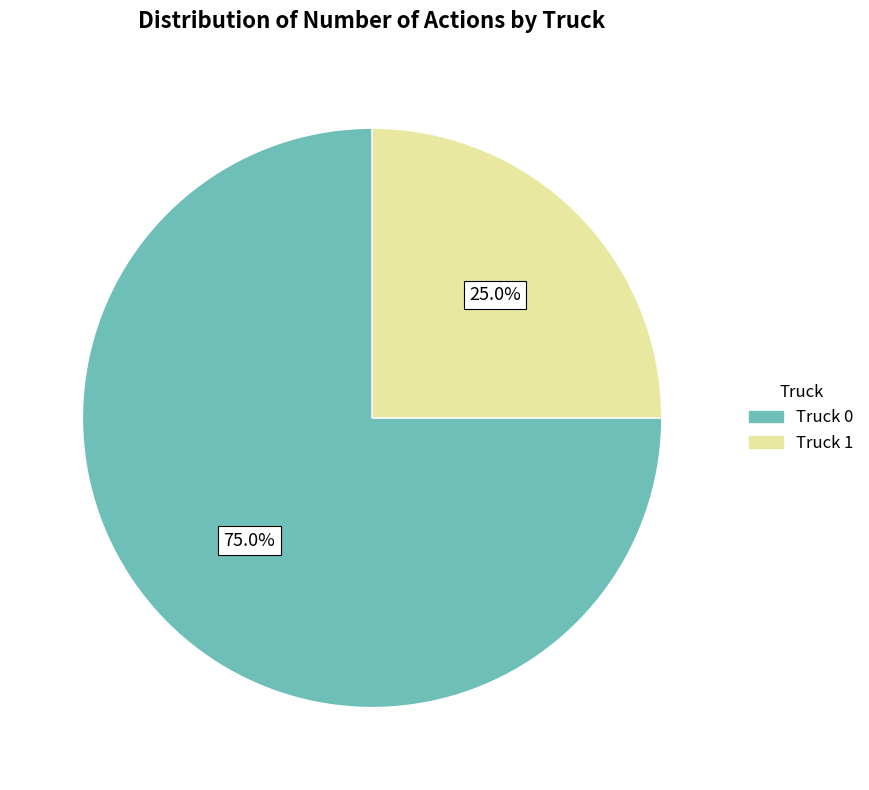

What percentage is the Truck 1 slice, to the nearest percent?

25%